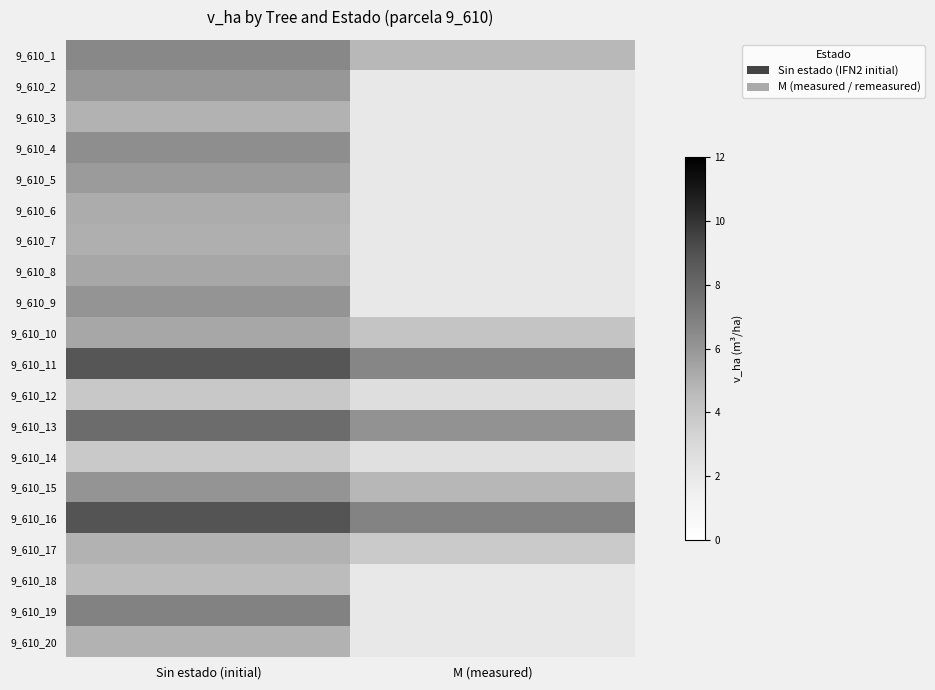

What is the sum of the 9_610_12 values at M (measured) and Sin estado (initial)?

6.6